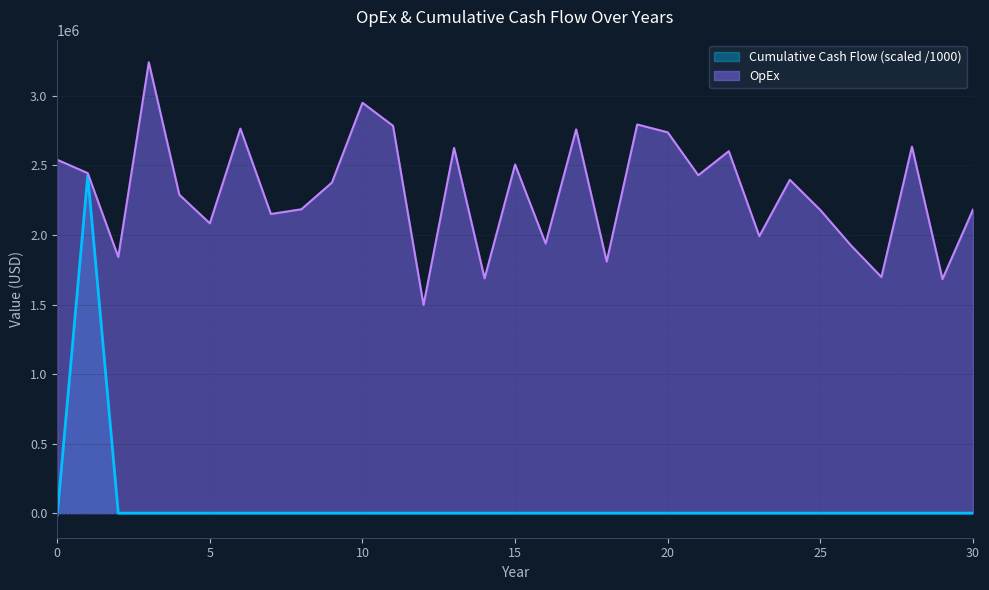

How many lines are shown in the chart?

2